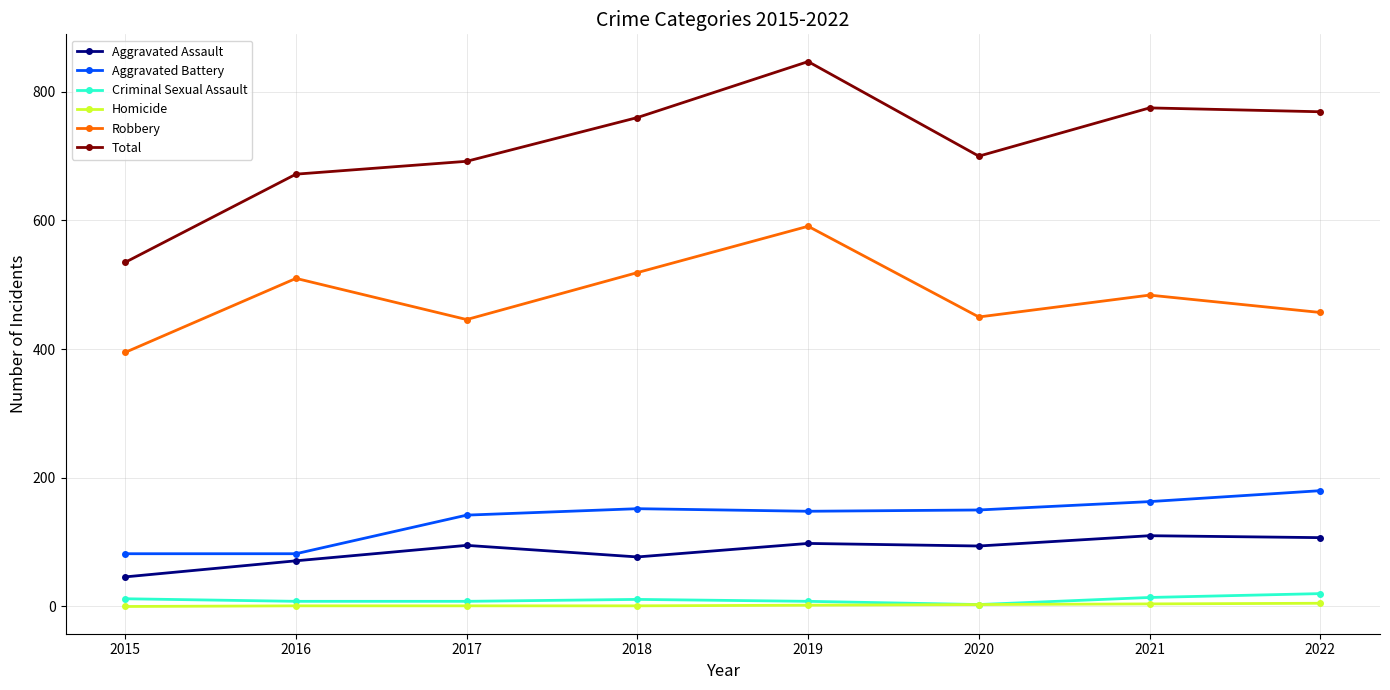

Rank the series by their maximum value, from lowest to highest.

Homicide, Criminal Sexual Assault, Aggravated Assault, Aggravated Battery, Robbery, Total